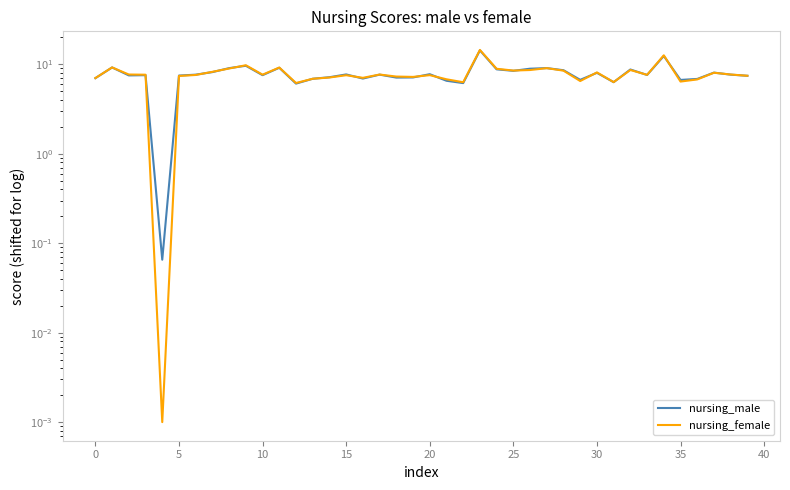

Which series has the largest total across all categories?

nursing_female